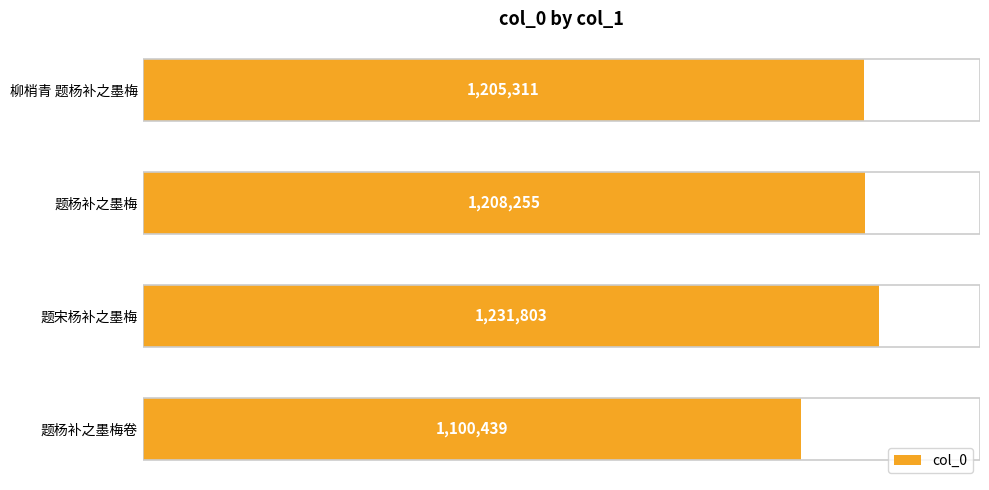

List the labels in order of value, smallest first.

题杨补之墨梅卷, 柳梢青 题杨补之墨梅, 题杨补之墨梅, 题宋杨补之墨梅